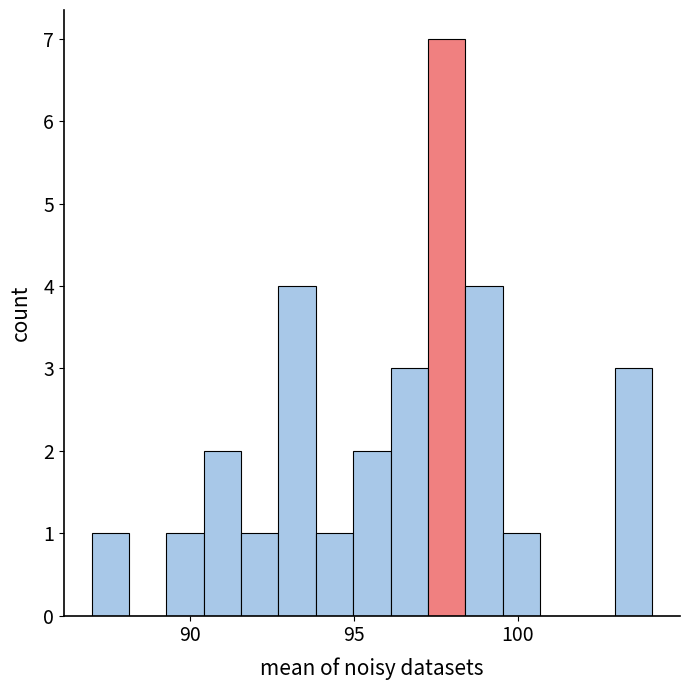

Read against the x-axis, roughly where is the centre of the tallest bar?

98.0